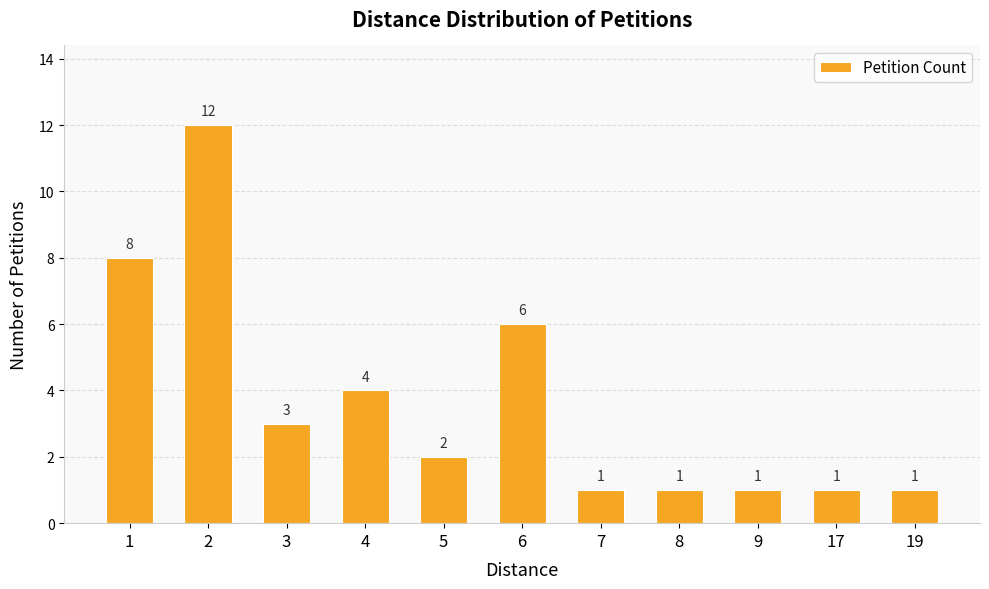

How many distinct data groups are displayed?

1